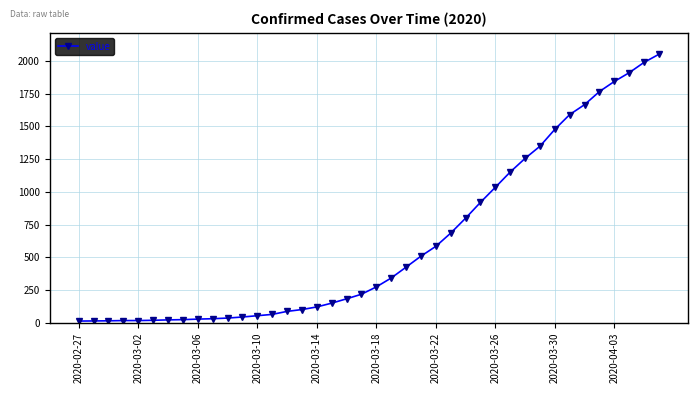

What is the difference between the maximum and minimum values?

2039